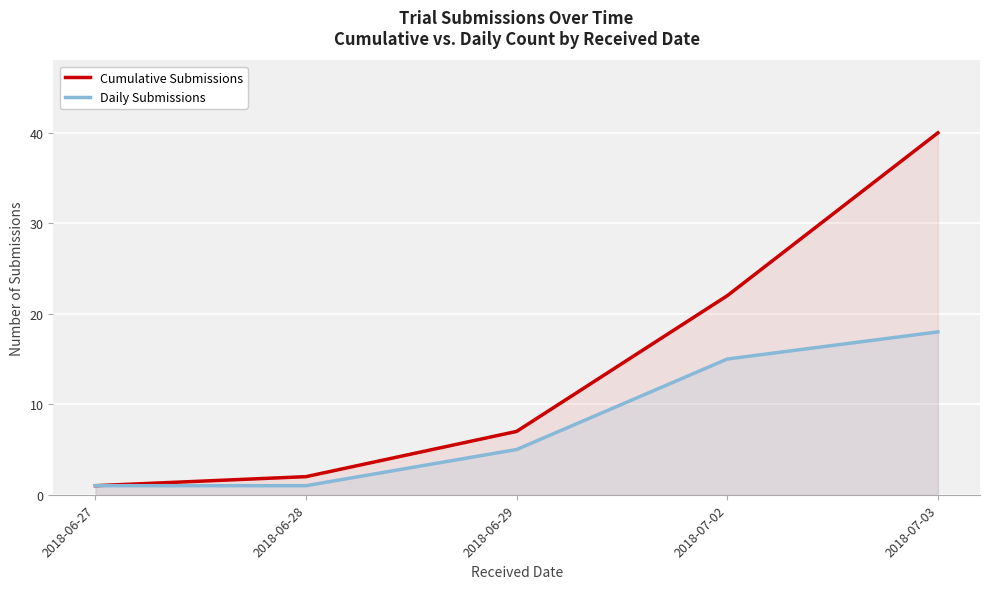

Where is Cumulative Submissions nearest to the value 20?

2018-07-02